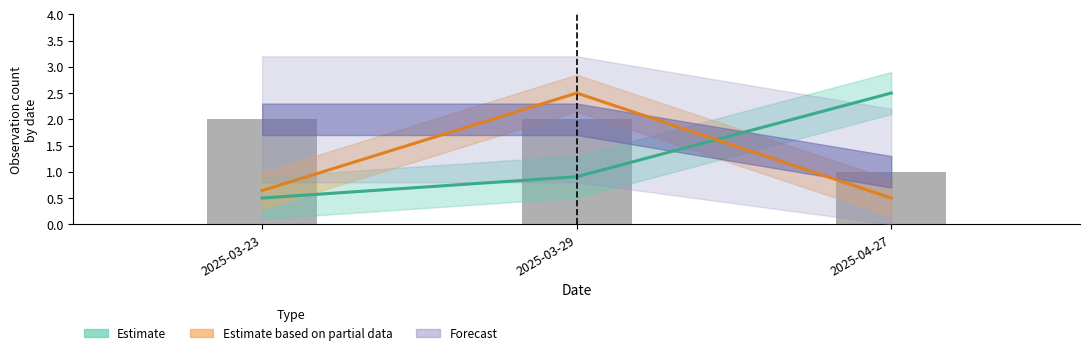

Which label corresponds to the smallest value in the chart?

2025-04-27